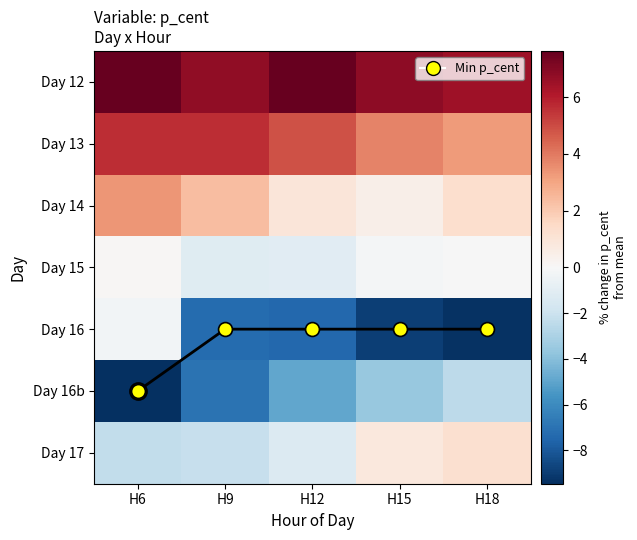

How many distinct data groups are displayed?

7